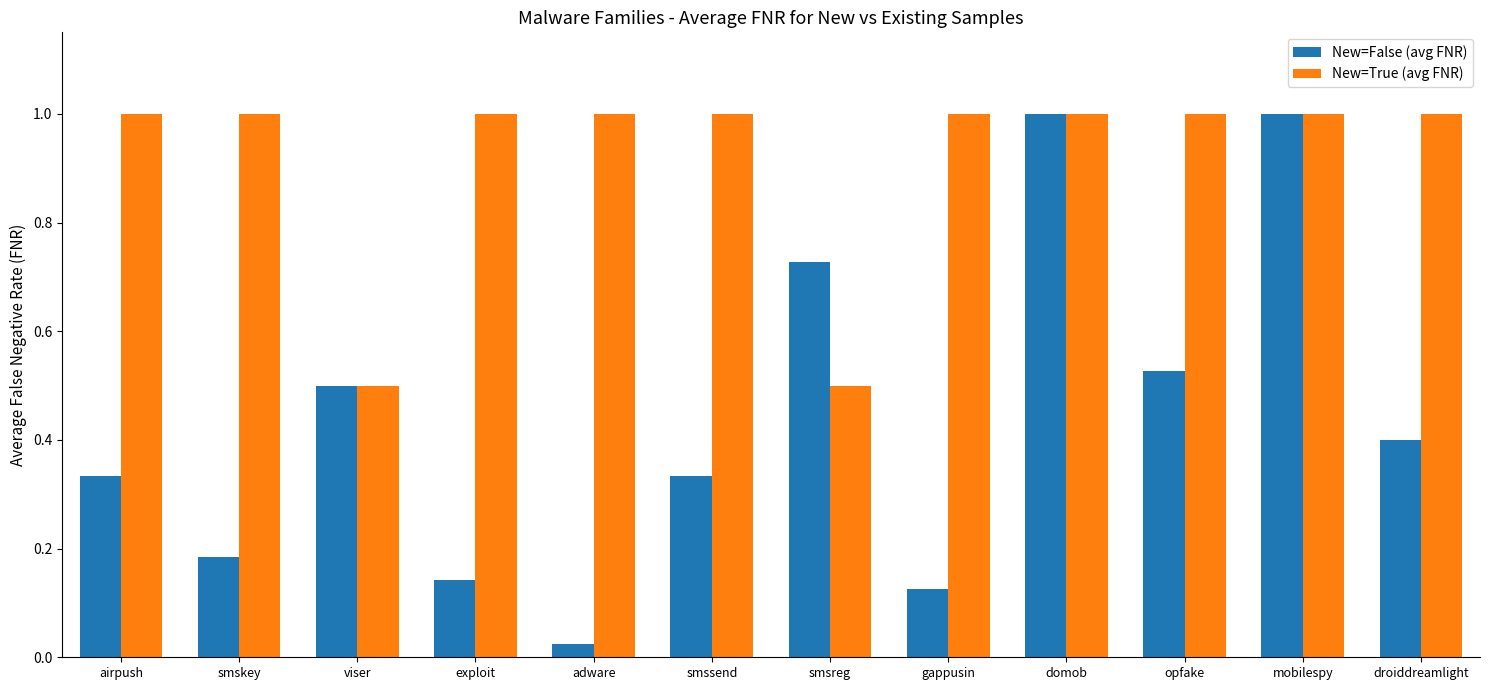

Which category has the lowest value across all series?

adware